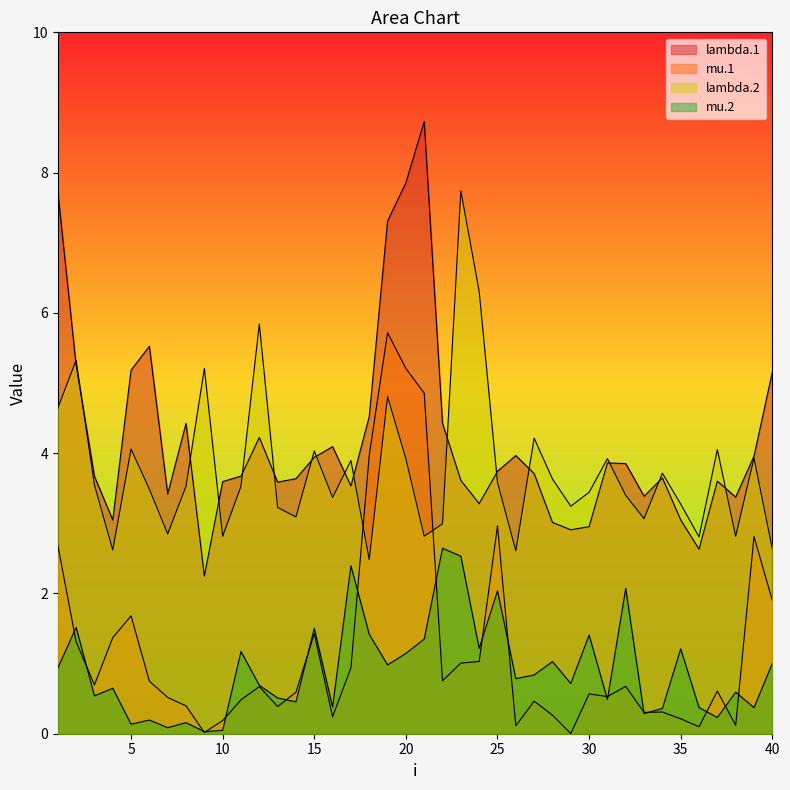

True or false: mu.2 and lambda.2 cross at least once.

False